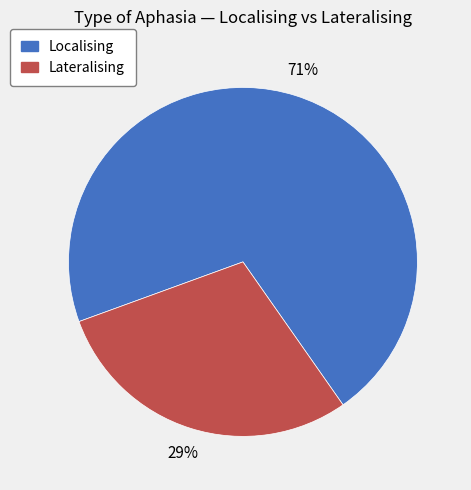

Approximately how many times larger is the value at Localising compared to Lateralising?

2.4